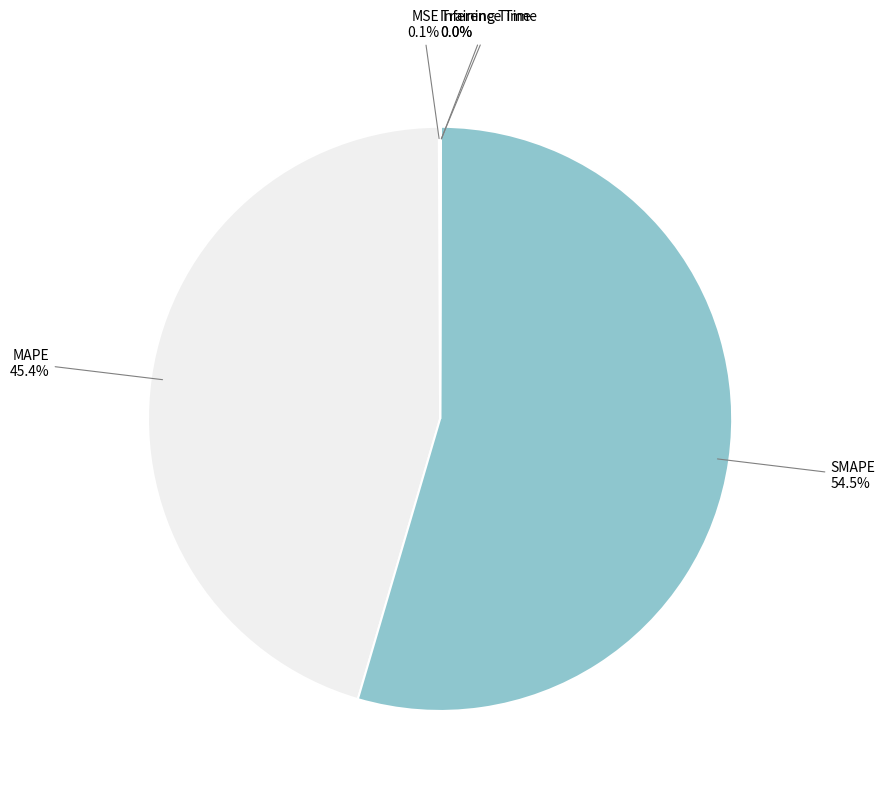

Is there a majority slice in this chart?

Yes